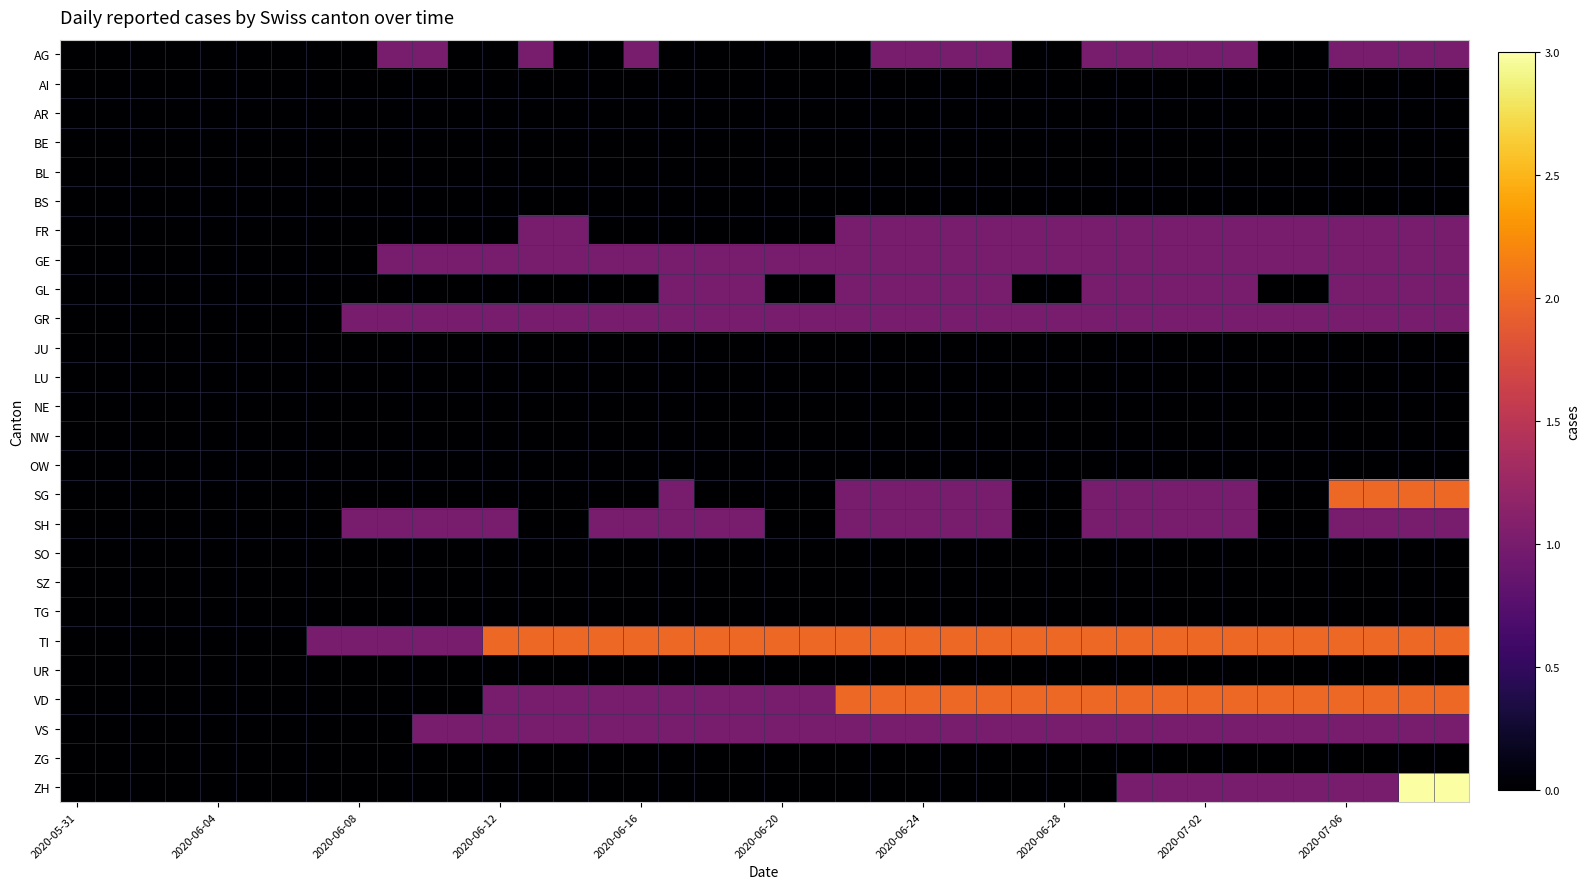

Reading left to right, transcribe all the data shown in this chart.

AG: 0	0	0	0	0	0	0	0	0	1	1	0	0	1	0	0	1	0	0	0	0	0	0	1	1	1	1	0	0	1	1	1	1	1	0	0	1	1	1	1
AI: 0	0	0	0	0	0	0	0	0	0	0	0	0	0	0	0	0	0	0	0	0	0	0	0	0	0	0	0	0	0	0	0	0	0	0	0	0	0	0	0
AR: 0	0	0	0	0	0	0	0	0	0	0	0	0	0	0	0	0	0	0	0	0	0	0	0	0	0	0	0	0	0	0	0	0	0	0	0	0	0	0	0
BE: 0	0	0	0	0	0	0	0	0	0	0	0	0	0	0	0	0	0	0	0	0	0	0	0	0	0	0	0	0	0	0	0	0	0	0	0	0	0	0	0
BL: 0	0	0	0	0	0	0	0	0	0	0	0	0	0	0	0	0	0	0	0	0	0	0	0	0	0	0	0	0	0	0	0	0	0	0	0	0	0	0	0
BS: 0	0	0	0	0	0	0	0	0	0	0	0	0	0	0	0	0	0	0	0	0	0	0	0	0	0	0	0	0	0	0	0	0	0	0	0	0	0	0	0
FR: 0	0	0	0	0	0	0	0	0	0	0	0	0	1	1	0	0	0	0	0	0	0	1	1	1	1	1	1	1	1	1	1	1	1	1	1	1	1	1	1
GE: 0	0	0	0	0	0	0	0	0	1	1	1	1	1	1	1	1	1	1	1	1	1	1	1	1	1	1	1	1	1	1	1	1	1	1	1	1	1	1	1
GL: 0	0	0	0	0	0	0	0	0	0	0	0	0	0	0	0	0	1	1	1	0	0	1	1	1	1	1	0	0	1	1	1	1	1	0	0	1	1	1	1
GR: 0	0	0	0	0	0	0	0	1	1	1	1	1	1	1	1	1	1	1	1	1	1	1	1	1	1	1	1	1	1	1	1	1	1	1	1	1	1	1	1
JU: 0	0	0	0	0	0	0	0	0	0	0	0	0	0	0	0	0	0	0	0	0	0	0	0	0	0	0	0	0	0	0	0	0	0	0	0	0	0	0	0
LU: 0	0	0	0	0	0	0	0	0	0	0	0	0	0	0	0	0	0	0	0	0	0	0	0	0	0	0	0	0	0	0	0	0	0	0	0	0	0	0	0
NE: 0	0	0	0	0	0	0	0	0	0	0	0	0	0	0	0	0	0	0	0	0	0	0	0	0	0	0	0	0	0	0	0	0	0	0	0	0	0	0	0
NW: 0	0	0	0	0	0	0	0	0	0	0	0	0	0	0	0	0	0	0	0	0	0	0	0	0	0	0	0	0	0	0	0	0	0	0	0	0	0	0	0
OW: 0	0	0	0	0	0	0	0	0	0	0	0	0	0	0	0	0	0	0	0	0	0	0	0	0	0	0	0	0	0	0	0	0	0	0	0	0	0	0	0
SG: 0	0	0	0	0	0	0	0	0	0	0	0	0	0	0	0	0	1	0	0	0	0	1	1	1	1	1	0	0	1	1	1	1	1	0	0	2	2	2	2
SH: 0	0	0	0	0	0	0	0	1	1	1	1	1	0	0	1	1	1	1	1	0	0	1	1	1	1	1	0	0	1	1	1	1	1	0	0	1	1	1	1
SO: 0	0	0	0	0	0	0	0	0	0	0	0	0	0	0	0	0	0	0	0	0	0	0	0	0	0	0	0	0	0	0	0	0	0	0	0	0	0	0	0
SZ: 0	0	0	0	0	0	0	0	0	0	0	0	0	0	0	0	0	0	0	0	0	0	0	0	0	0	0	0	0	0	0	0	0	0	0	0	0	0	0	0
TG: 0	0	0	0	0	0	0	0	0	0	0	0	0	0	0	0	0	0	0	0	0	0	0	0	0	0	0	0	0	0	0	0	0	0	0	0	0	0	0	0
TI: 0	0	0	0	0	0	0	1	1	1	1	1	2	2	2	2	2	2	2	2	2	2	2	2	2	2	2	2	2	2	2	2	2	2	2	2	2	2	2	2
UR: 0	0	0	0	0	0	0	0	0	0	0	0	0	0	0	0	0	0	0	0	0	0	0	0	0	0	0	0	0	0	0	0	0	0	0	0	0	0	0	0
VD: 0	0	0	0	0	0	0	0	0	0	0	0	1	1	1	1	1	1	1	1	1	1	2	2	2	2	2	2	2	2	2	2	2	2	2	2	2	2	2	2
VS: 0	0	0	0	0	0	0	0	0	0	1	1	1	1	1	1	1	1	1	1	1	1	1	1	1	1	1	1	1	1	1	1	1	1	1	1	1	1	1	1
ZG: 0	0	0	0	0	0	0	0	0	0	0	0	0	0	0	0	0	0	0	0	0	0	0	0	0	0	0	0	0	0	0	0	0	0	0	0	0	0	0	0
ZH: 0	0	0	0	0	0	0	0	0	0	0	0	0	0	0	0	0	0	0	0	0	0	0	0	0	0	0	0	0	0	1	1	1	1	1	1	1	1	3	3